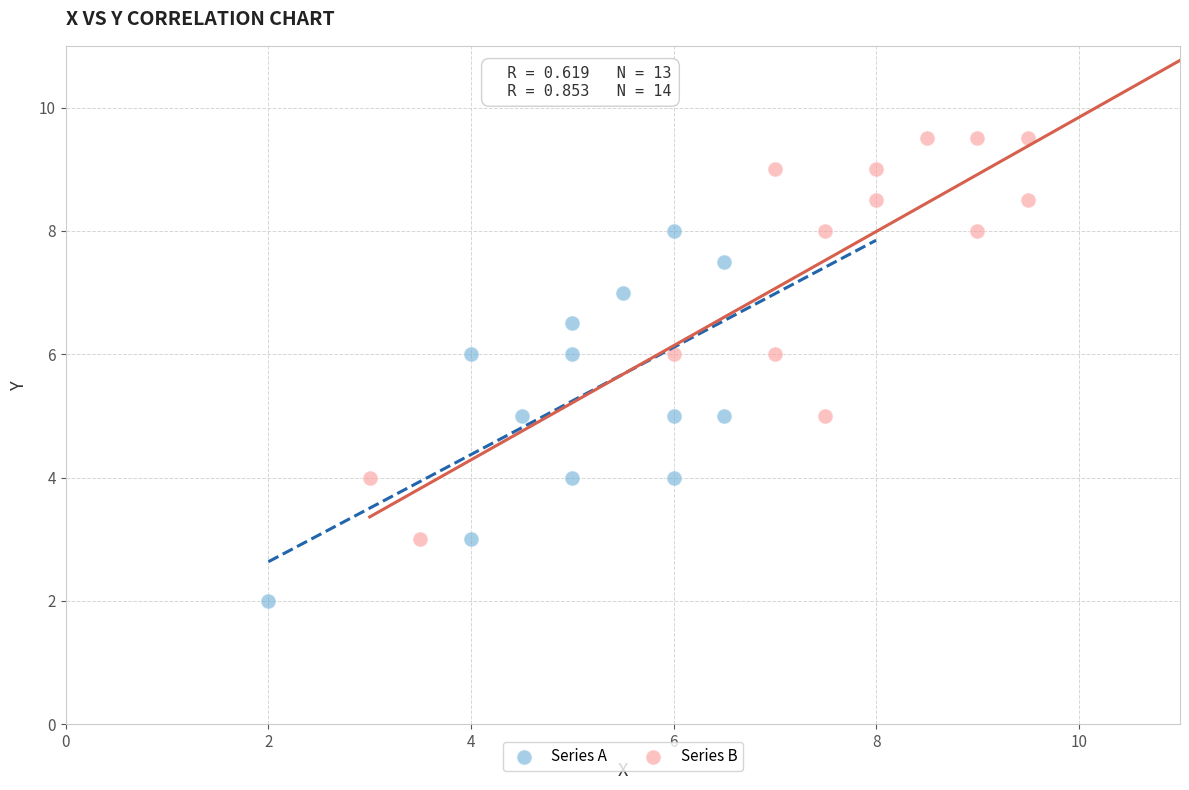

Which series has the widest spread of Y values?

Series B